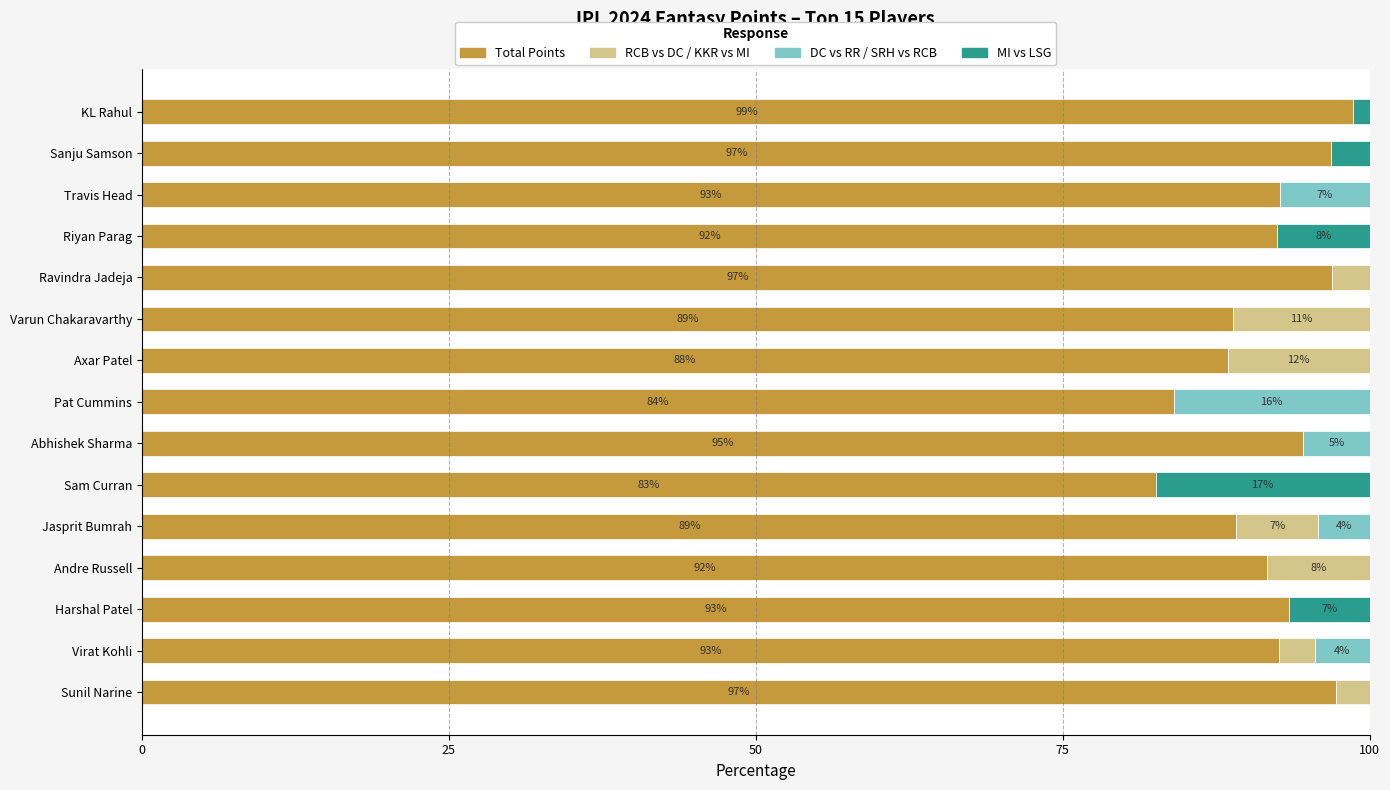

How many data points does each series have?

15